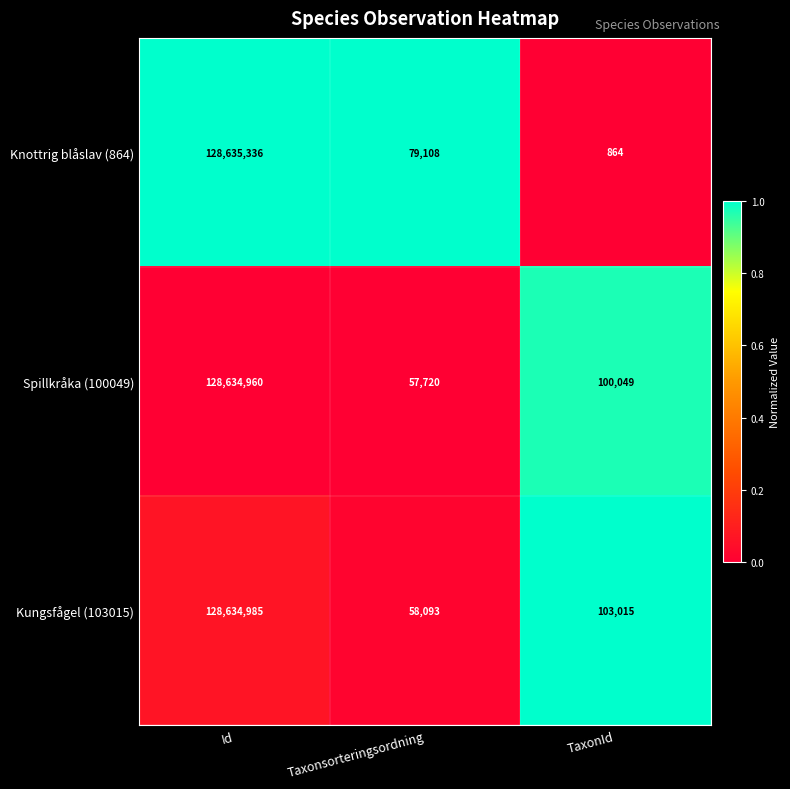

What value does the Knottrig blåslav (864) series have at Id, to the nearest 10?

128635340